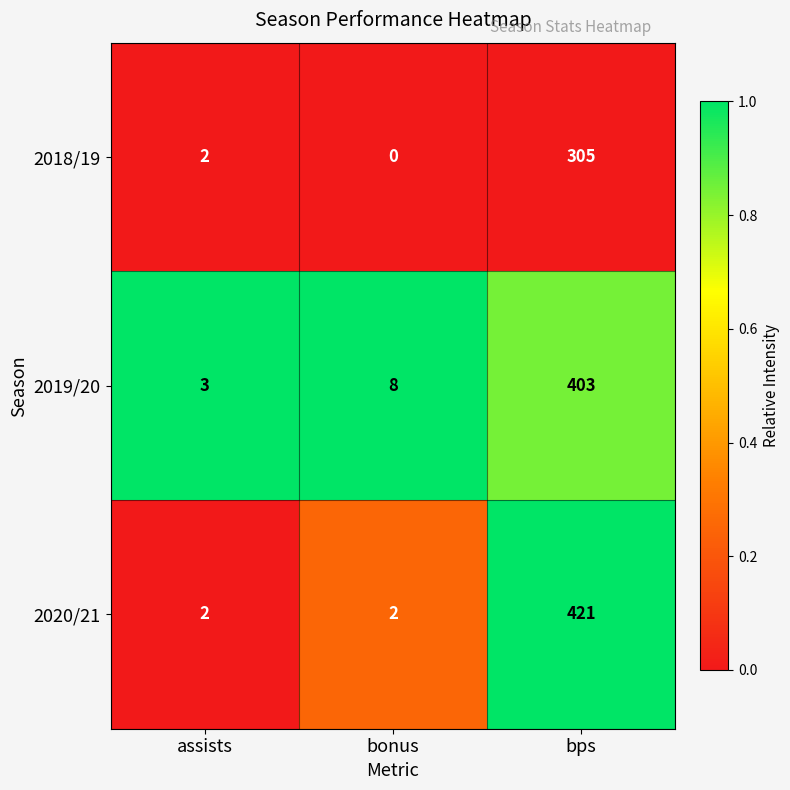

Which series changed the most between assists and bonus?

2019/20